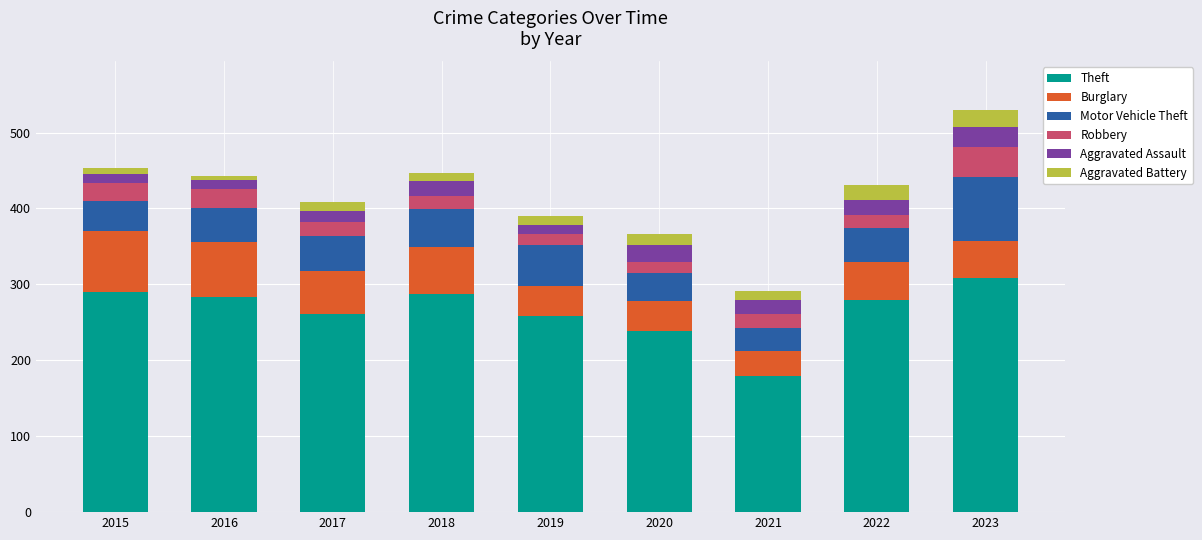

What is the sum of all Theft values?

2384